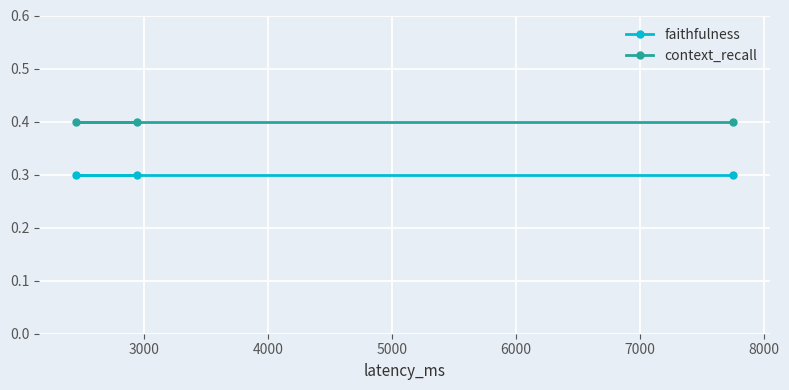

Does the chart display data point markers on the line(s)?

Yes